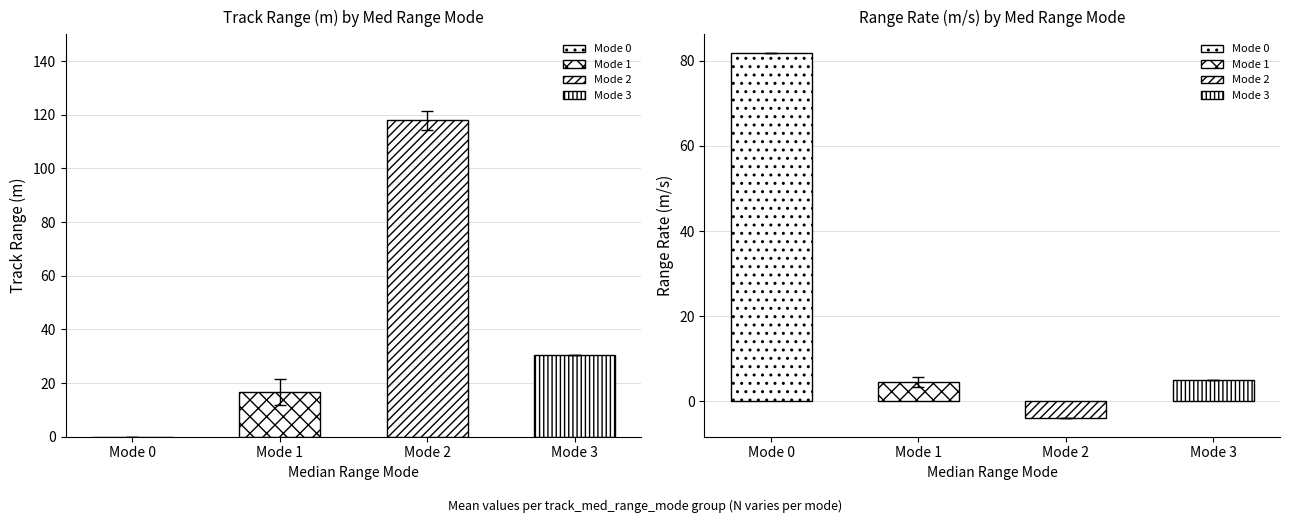

At Mode 1, list the series in order from smallest to largest.

avg_range_rate, avg_range_m